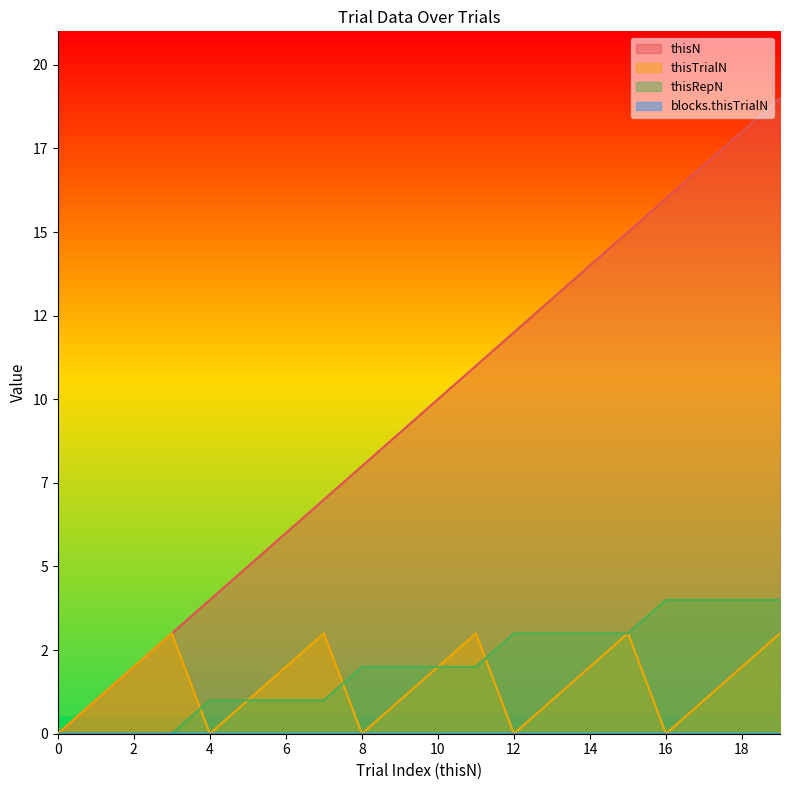

Reading right to left, transcribe all the data shown in this chart.

thisN: 19	18	17	16	15	14	13	12	11	10	9	8	7	6	5	4	3	2	1	0
thisTrialN: 3	2	1	0	3	2	1	0	3	2	1	0	3	2	1	0	3	2	1	0
thisRepN: 4	4	4	4	3	3	3	3	2	2	2	2	1	1	1	1	0	0	0	0